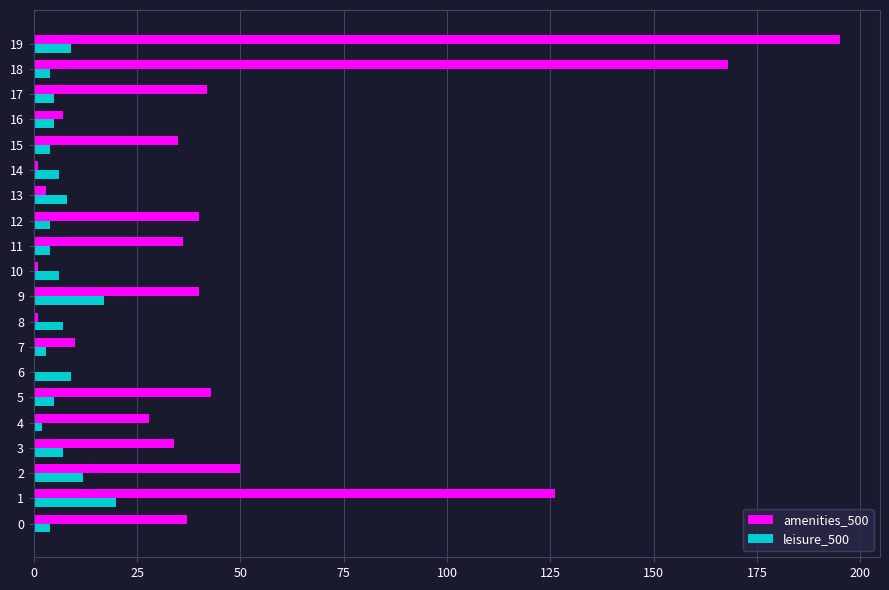

What is the average value of the amenities_500 series?

45